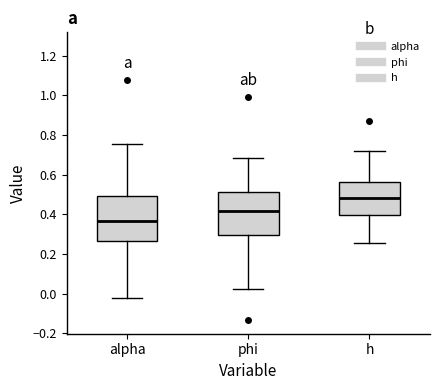

Where does the lower whisker of the box for alpha end on the y-axis? The values are not printed on the chart, so give them approximately, as read against the axis.

-0.02